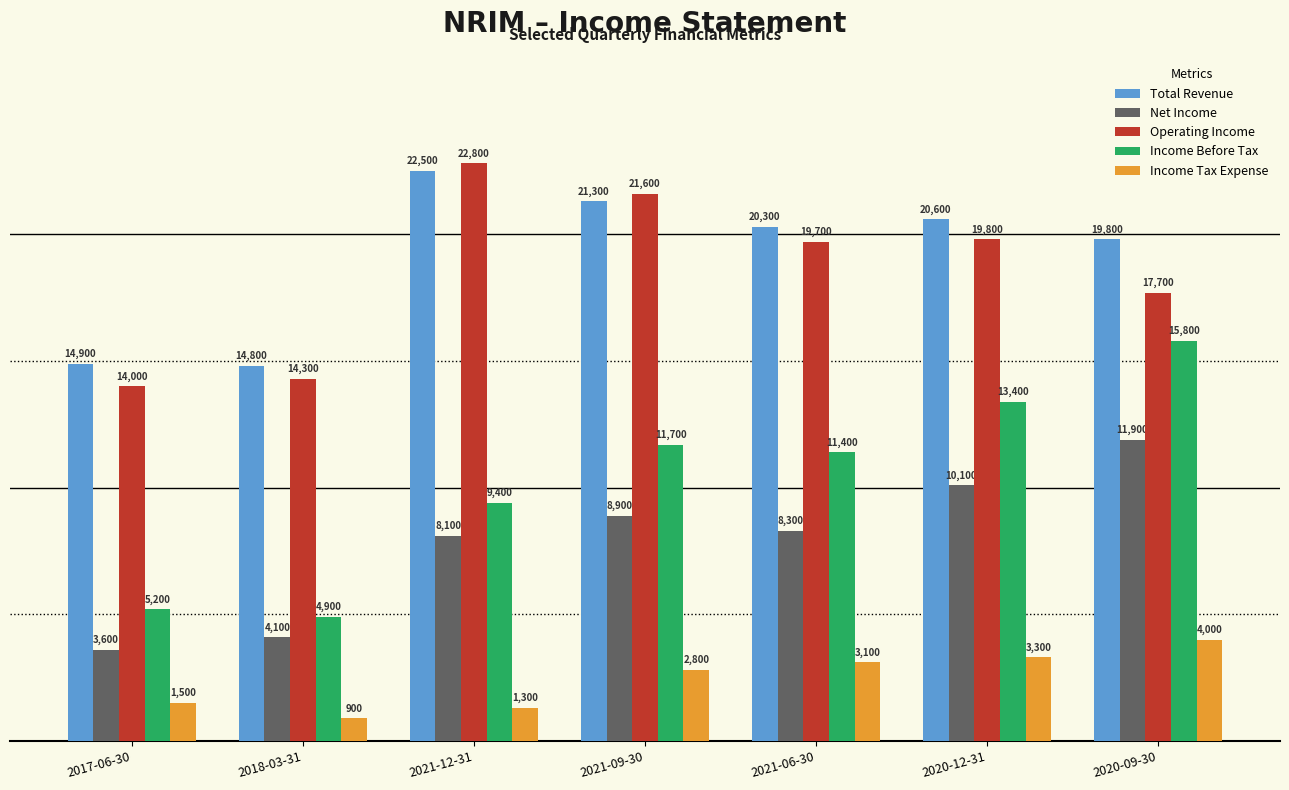

Is the value of Net Income at 2017-06-30 greater than the value of Total Revenue at 2021-12-31?

No